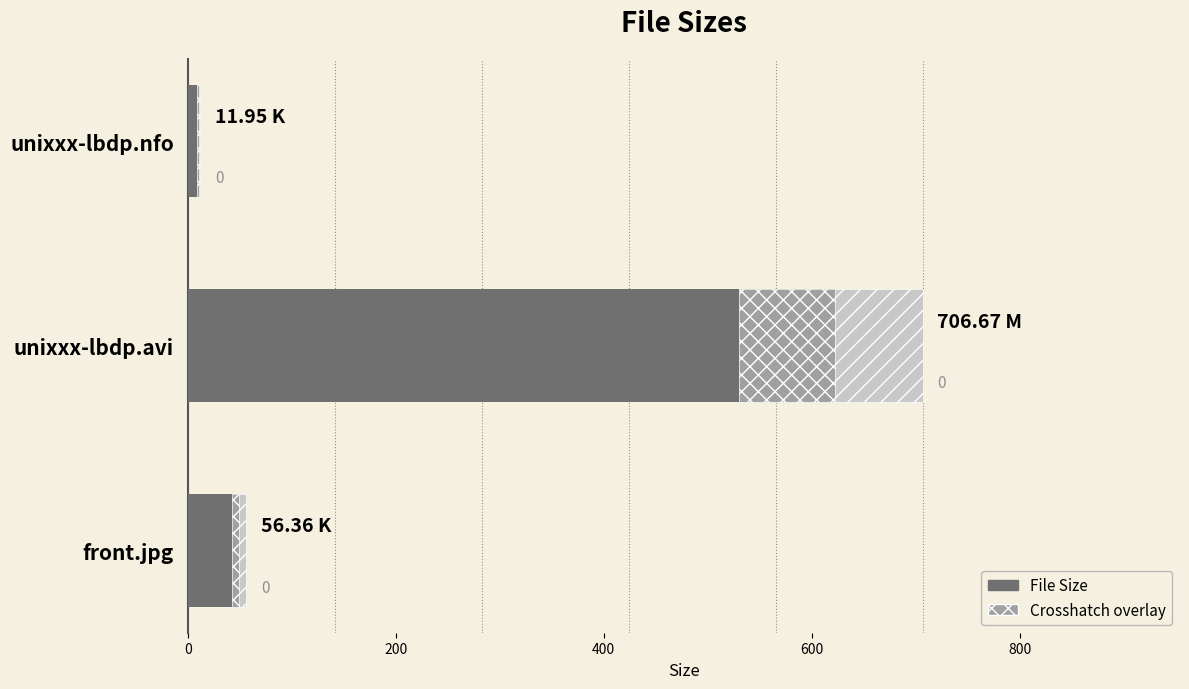

What is the sum of the values at front.jpg and unixxx-lbdp.nfo?

68.3